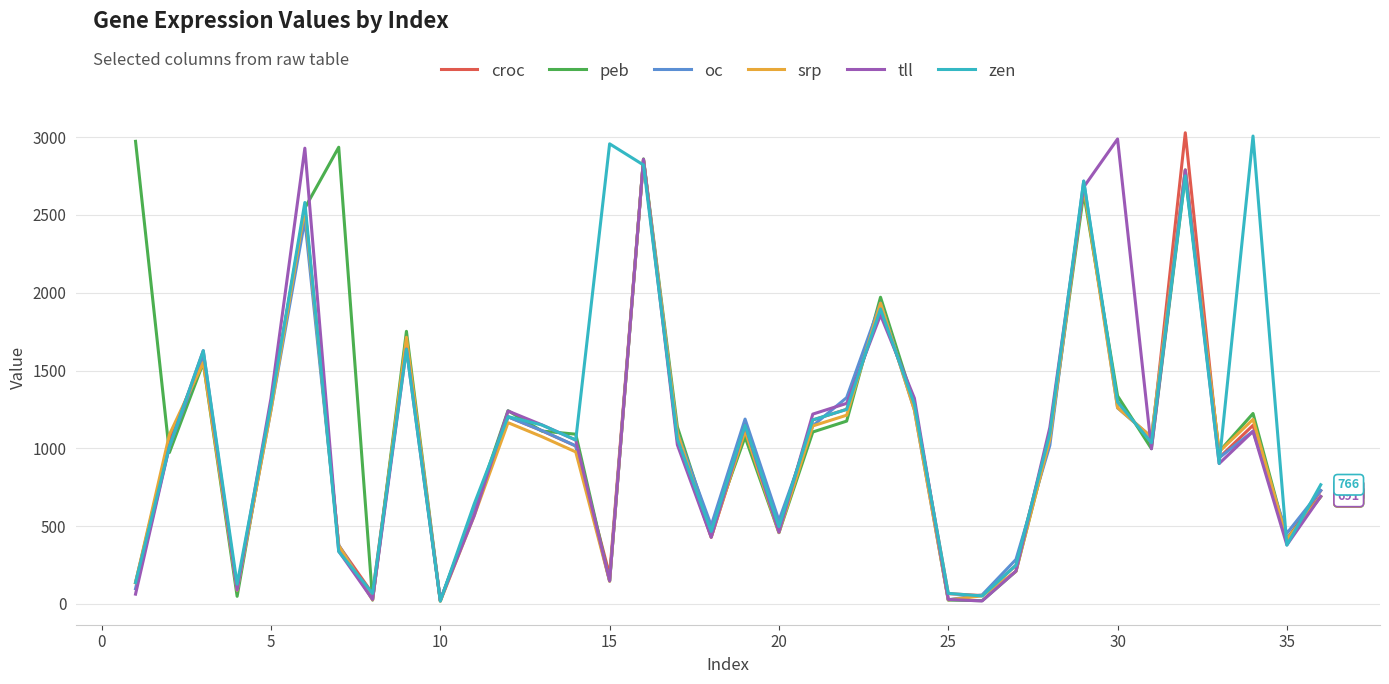

What is the difference between the maximum and second lowest values in the croc series?

2974